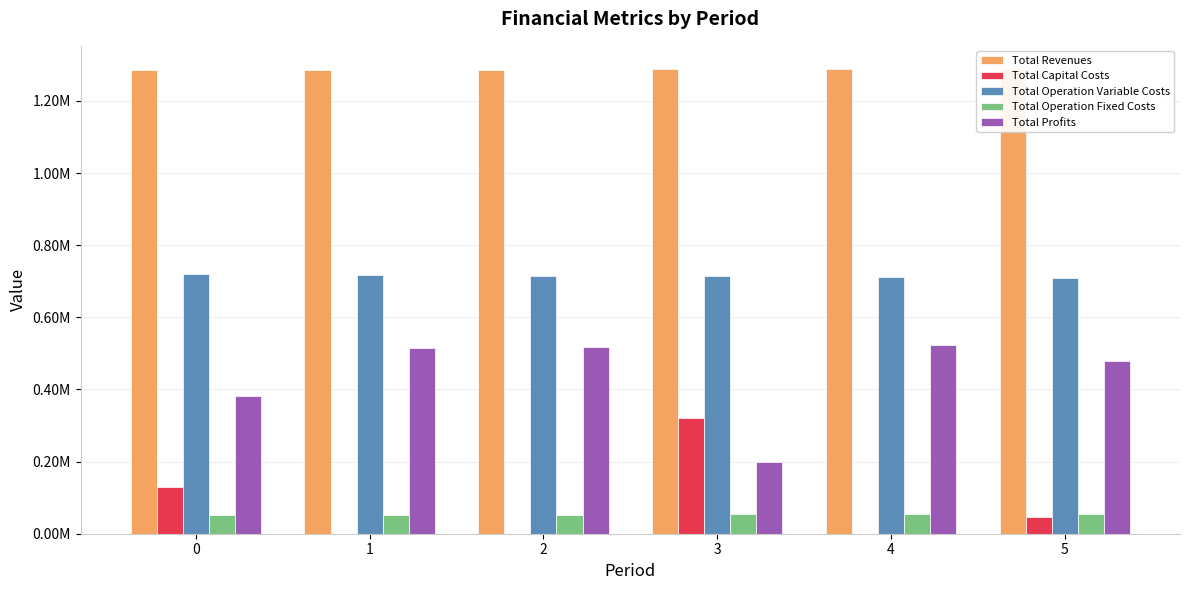

At how many categories does at least one series exceed 381729?

6